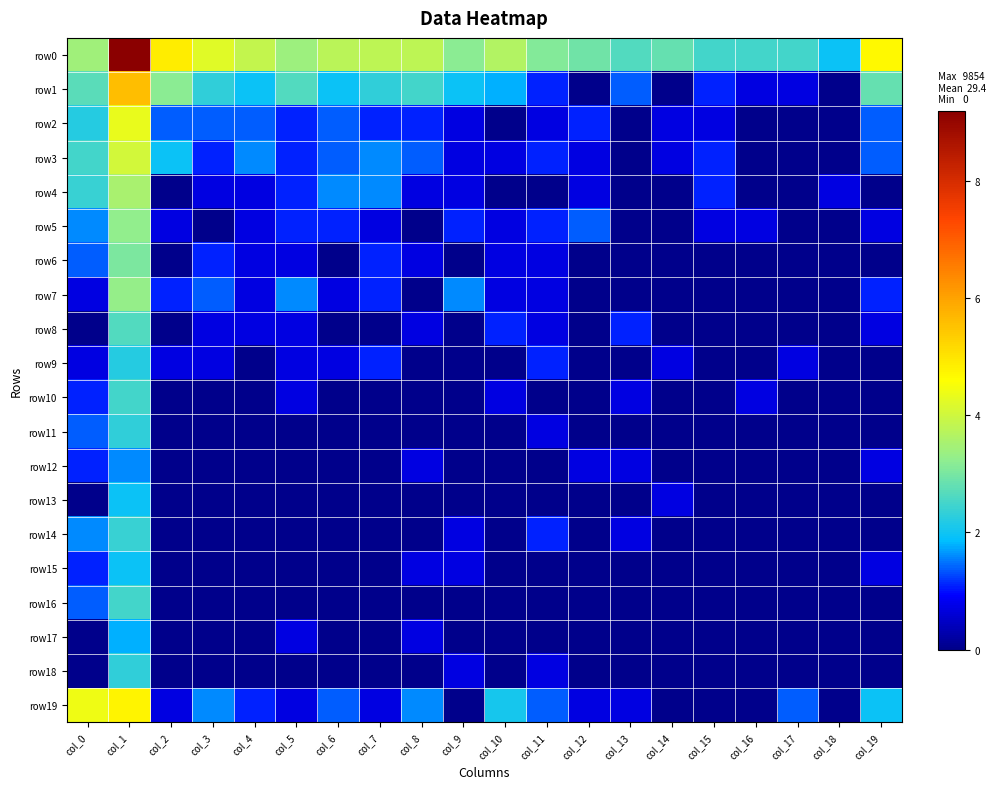

How many data points does each series have?

20